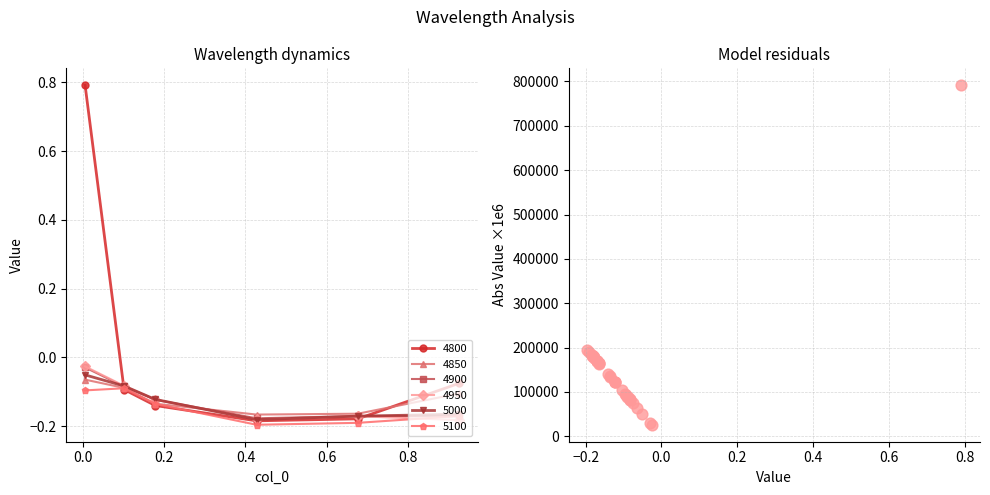

True or false: 4900 has more than 1 points higher than both neighbors.

False